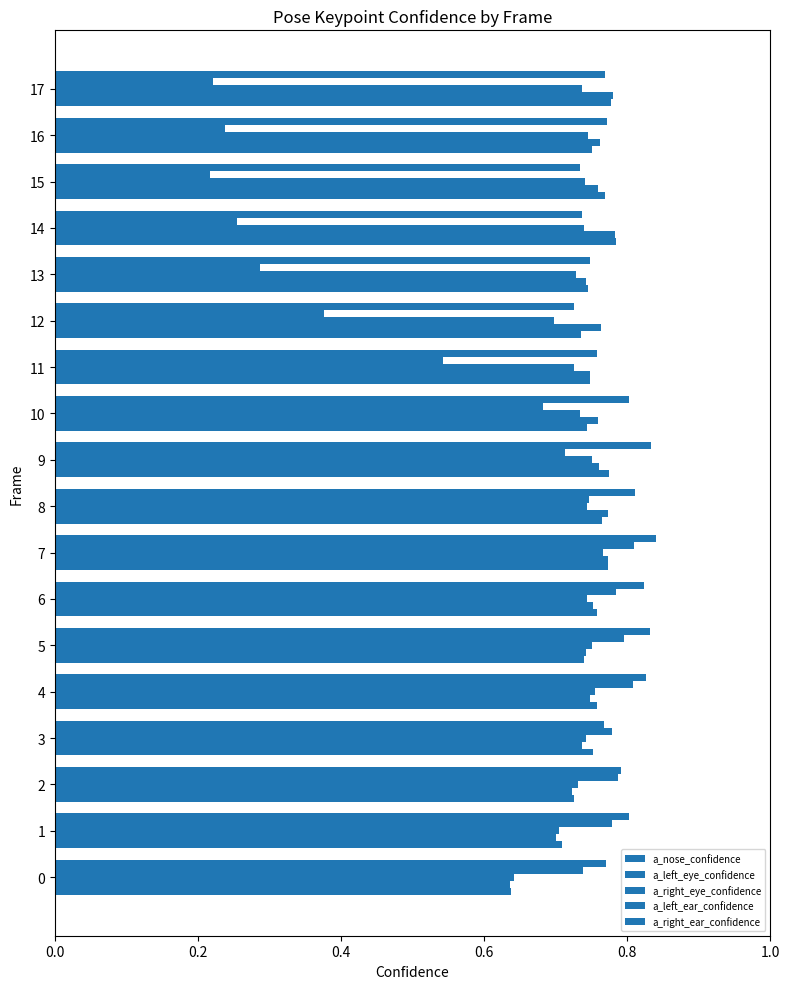

At how many categories does at least one series exceed 0?

18